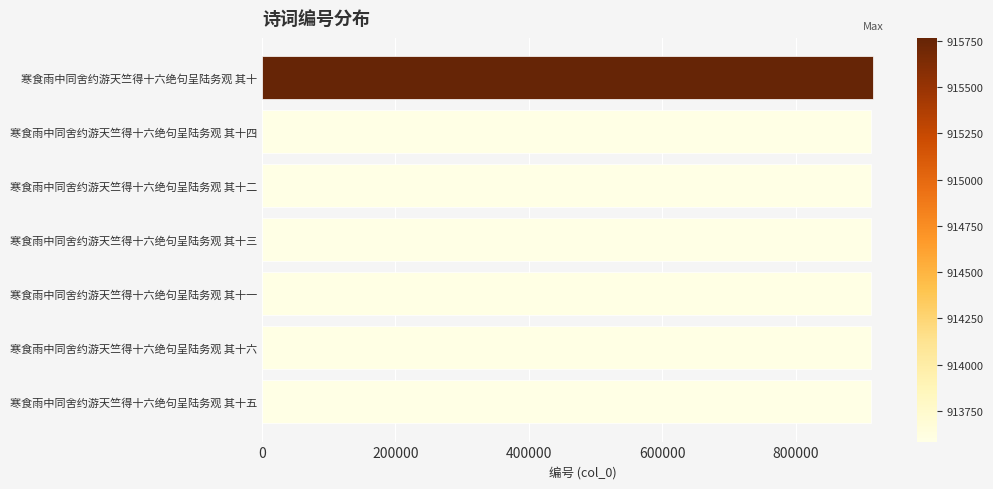

The chart shows a value of 915766 at 寒食雨中同舍约游天竺得十六绝句呈陆务观 其十. True or false?

True